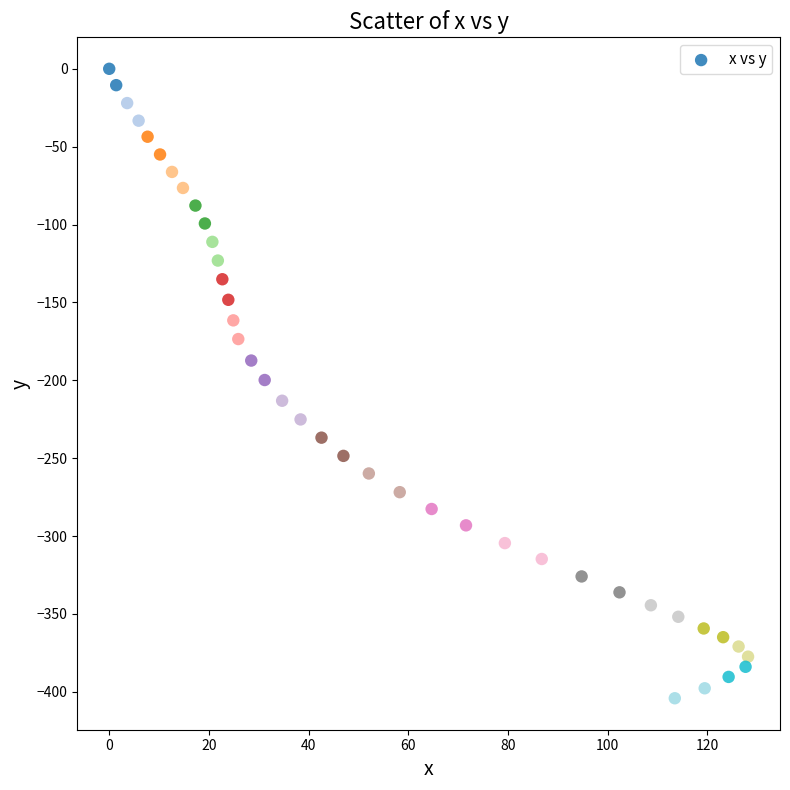

What is the range of Y values (max minus min)?

404.1